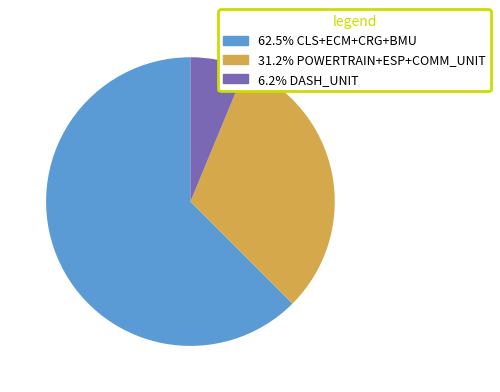

How many segments does this pie chart have?

3